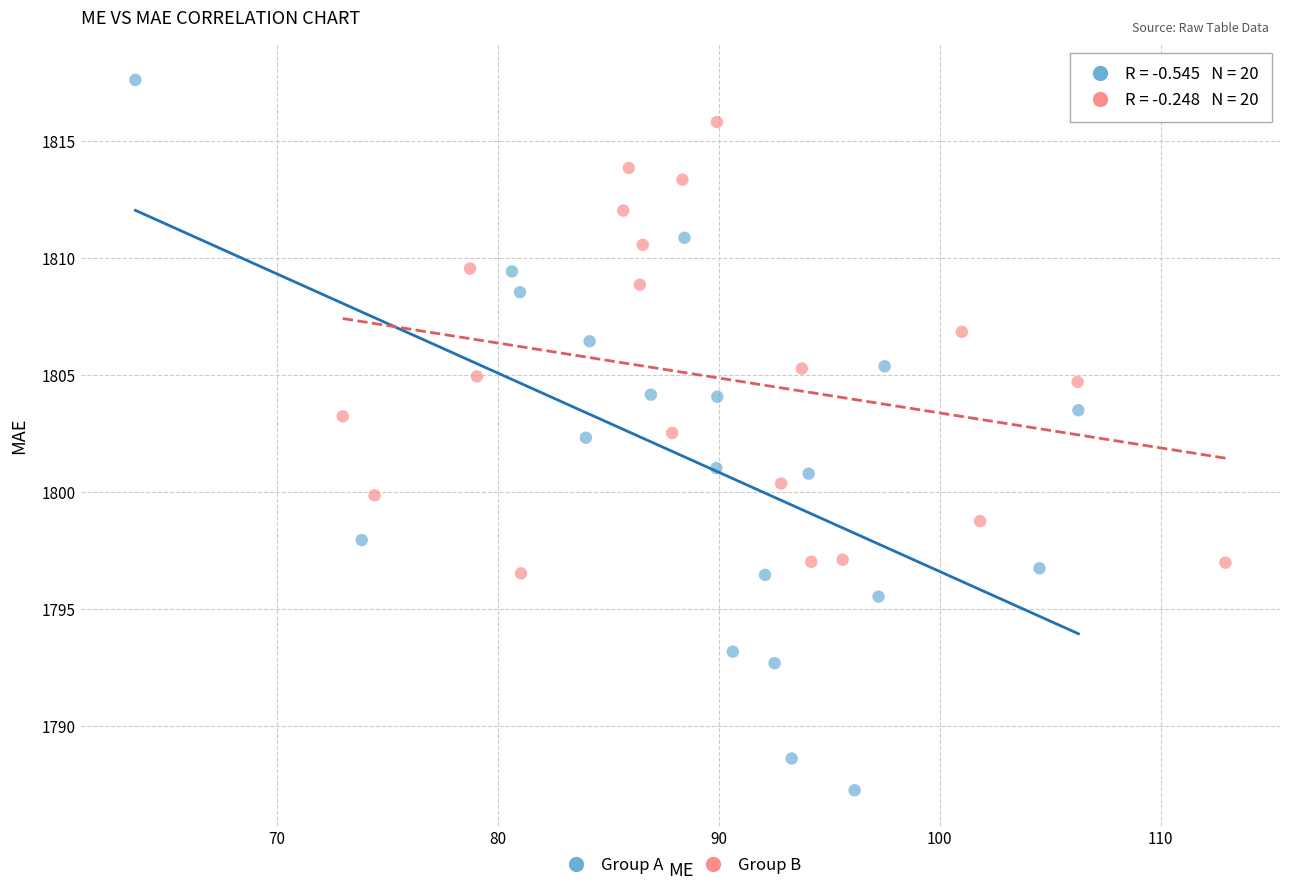

Which series has the largest Y range (max minus min)?

Group A